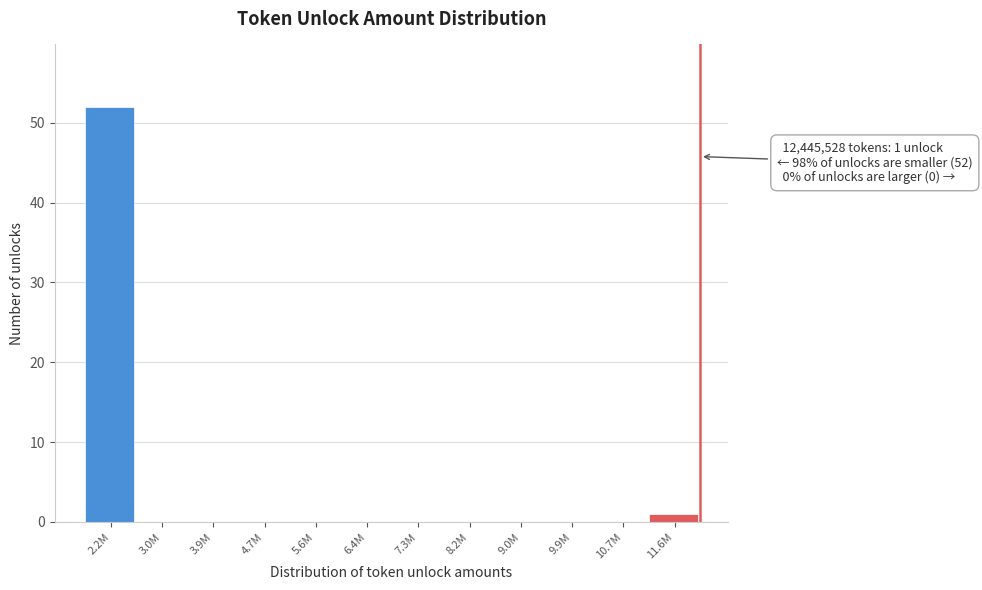

Reading left to right, extract all data points from this chart.

2.2M=52	3.0M=0	3.9M=0	4.7M=0	5.6M=0	6.4M=0	7.3M=0	8.2M=0	9.0M=0	9.9M=0	10.7M=0	11.6M=1